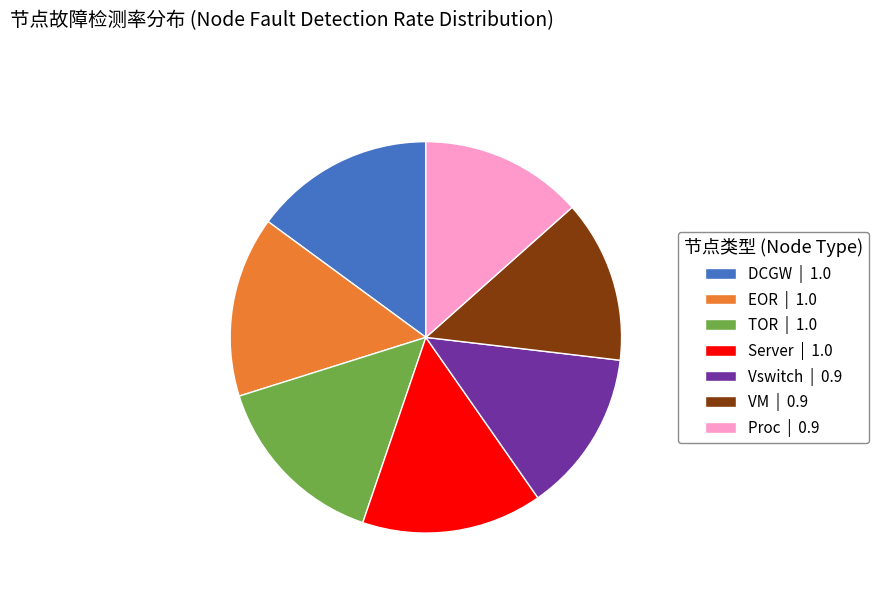

Is it true that DCGW is 15% of the pie?

True